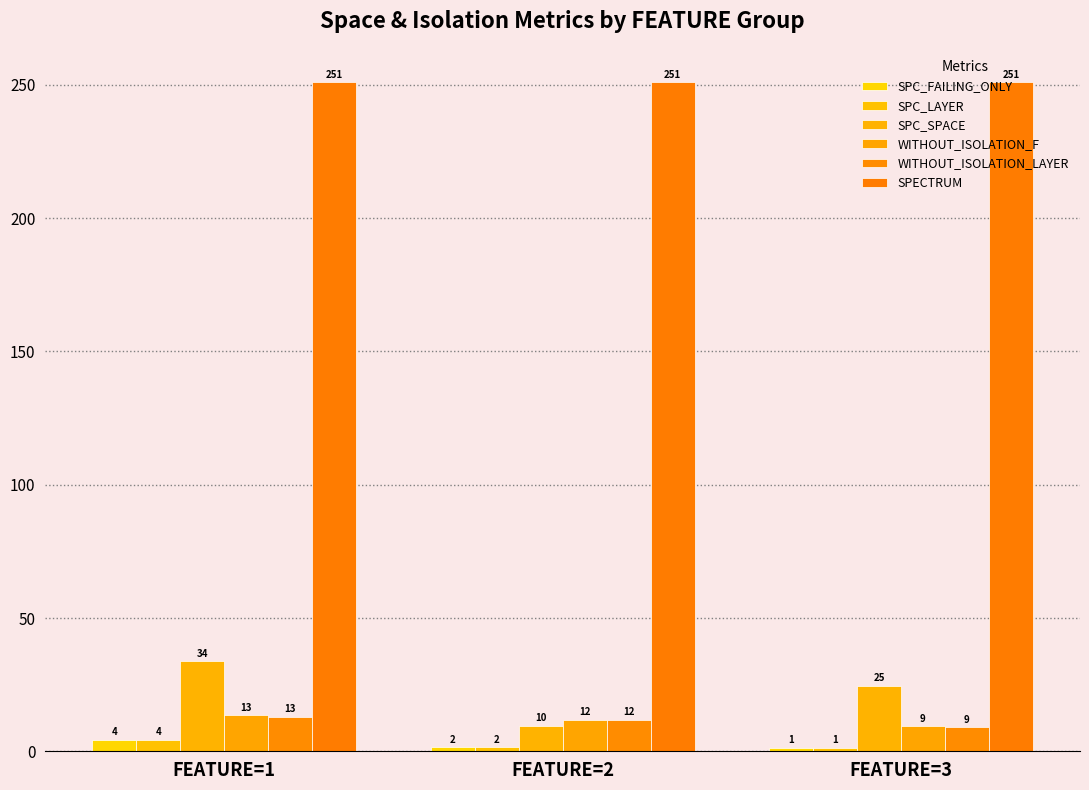

What is the value of the WITHOUT_ISOLATION_LAYER bar at the 3rd from the left?

9.0